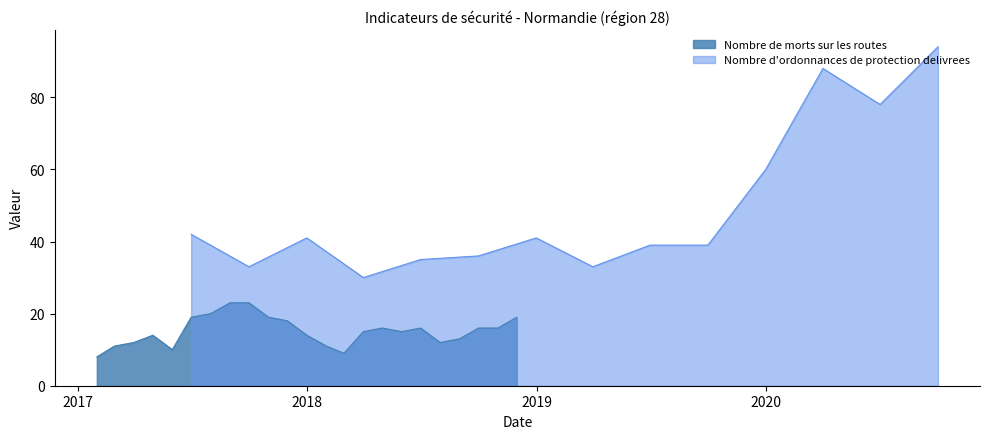

Does the chart display data point markers on the line(s)?

No